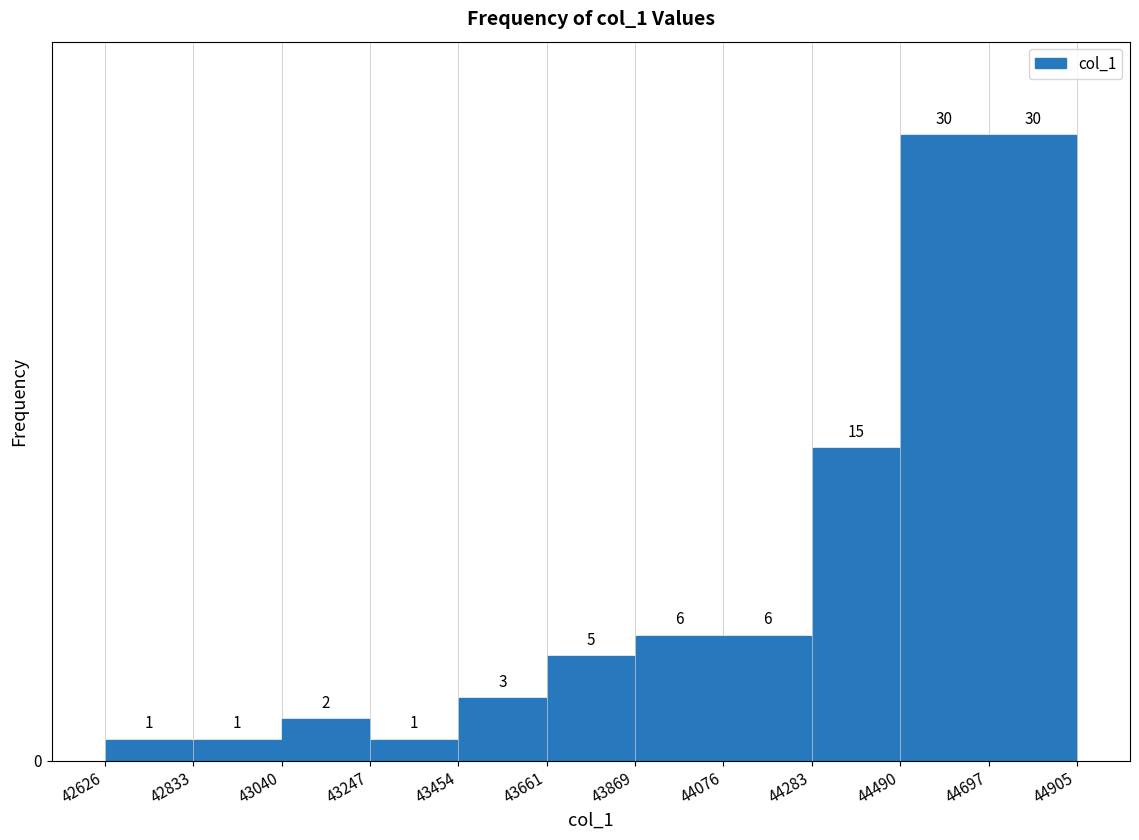

Reading left to right, list every bar in this chart as the range it spans on the x-axis followed by its height.

42626 to 42833: 1
42833 to 43040: 1
43040 to 43247: 2
43247 to 43454: 1
43454 to 43661: 3
43661 to 43869: 5
43869 to 44076: 6
44076 to 44283: 6
44283 to 44490: 15
44490 to 44697: 30
44697 to 44905: 30